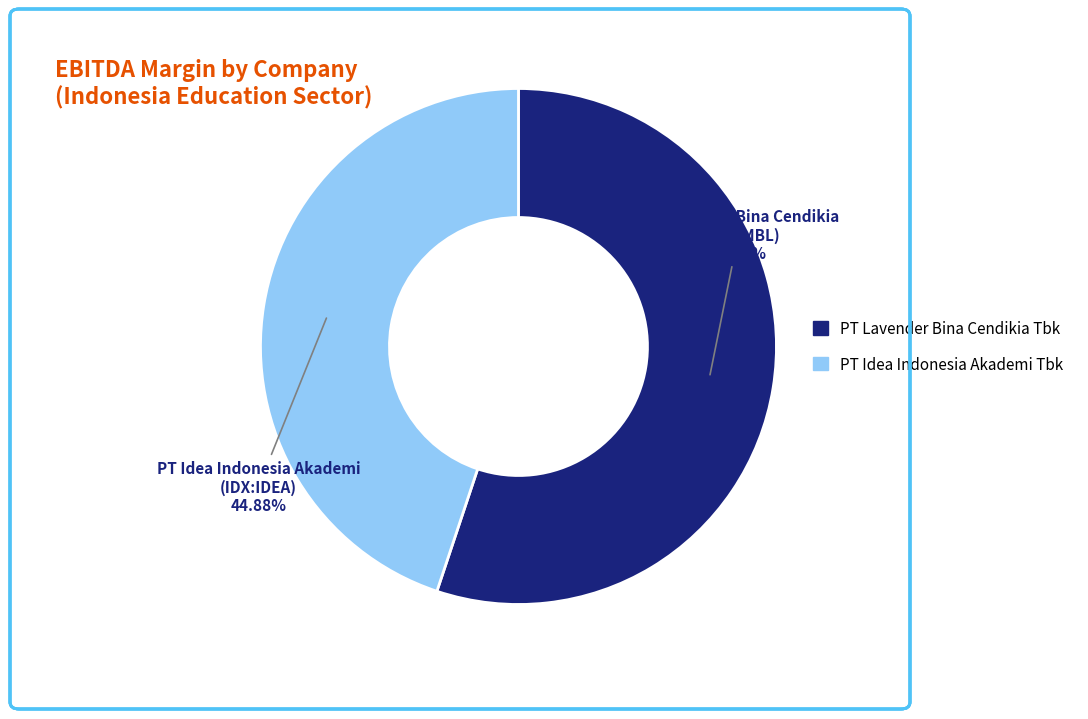

Is there a majority slice in this chart?

Yes